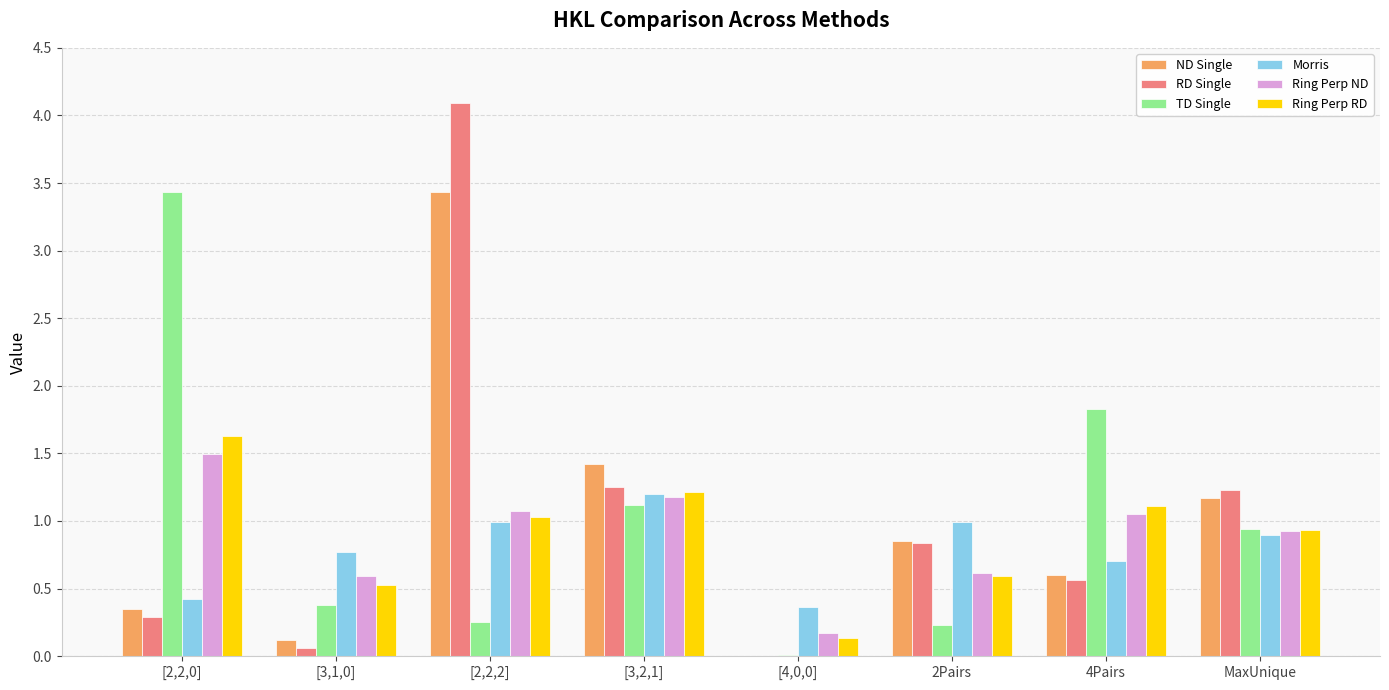

Is the value of Ring Perp RD at 4Pairs greater than the value of TD Single at 4Pairs?

No